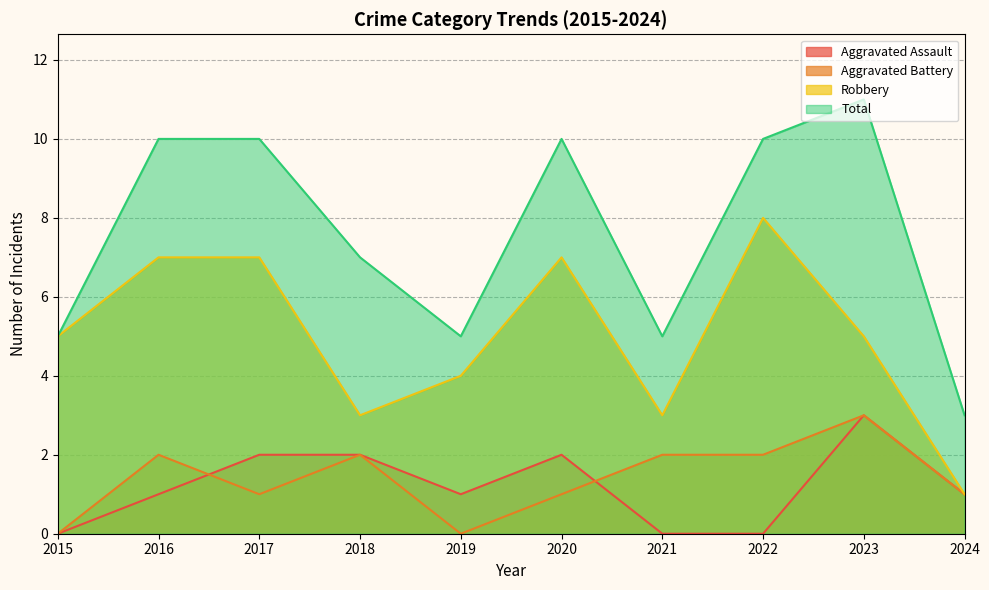

Which series has the largest range (max minus min)?

Total